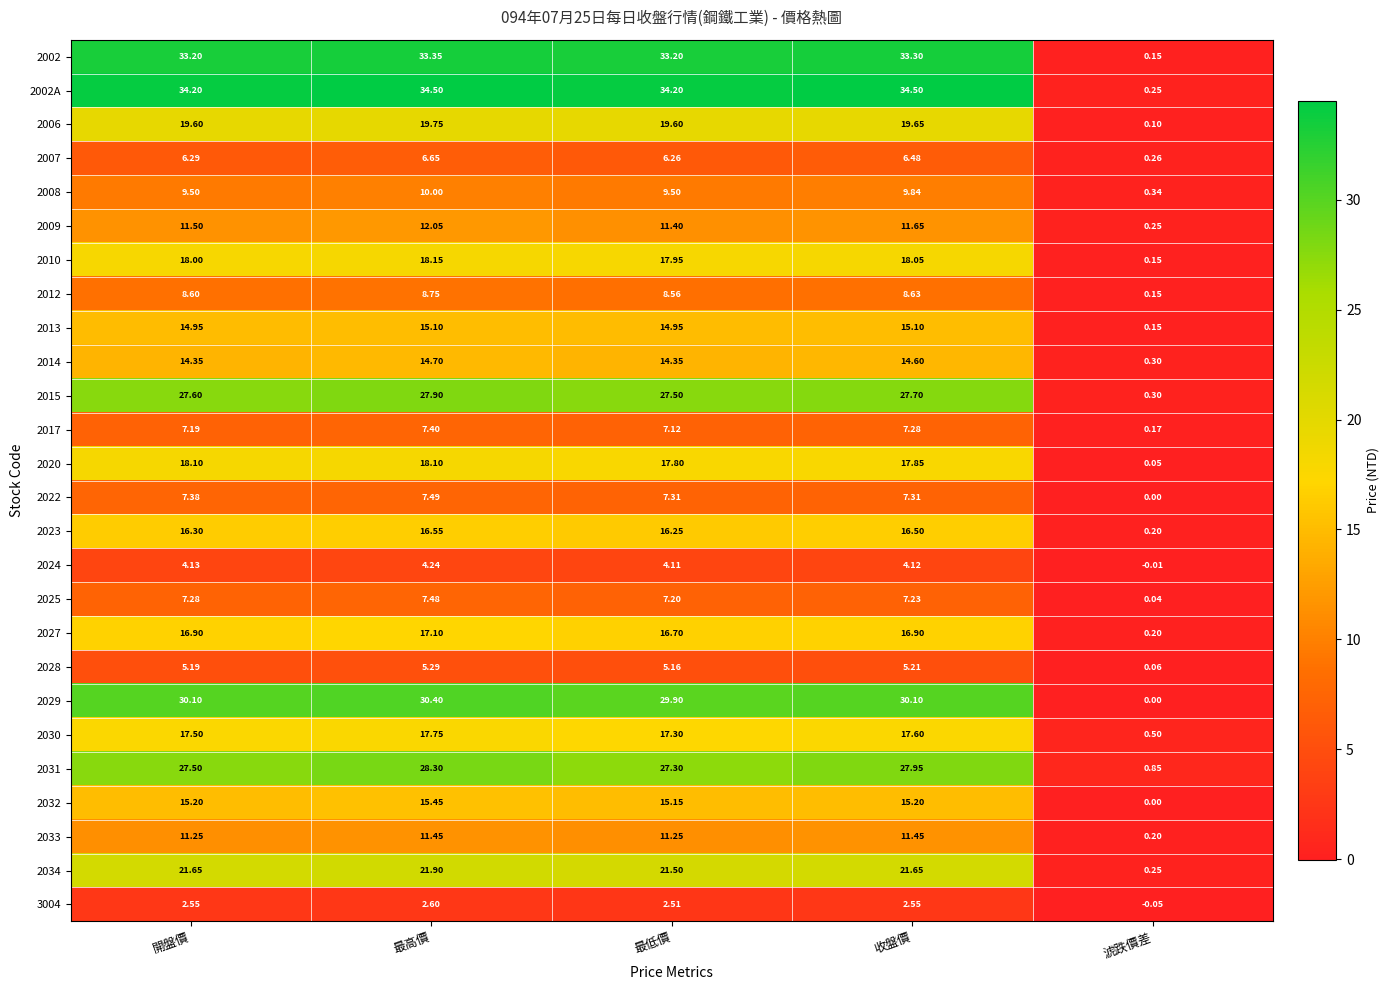

Where does the 2025 series first go above 7?

開盤價